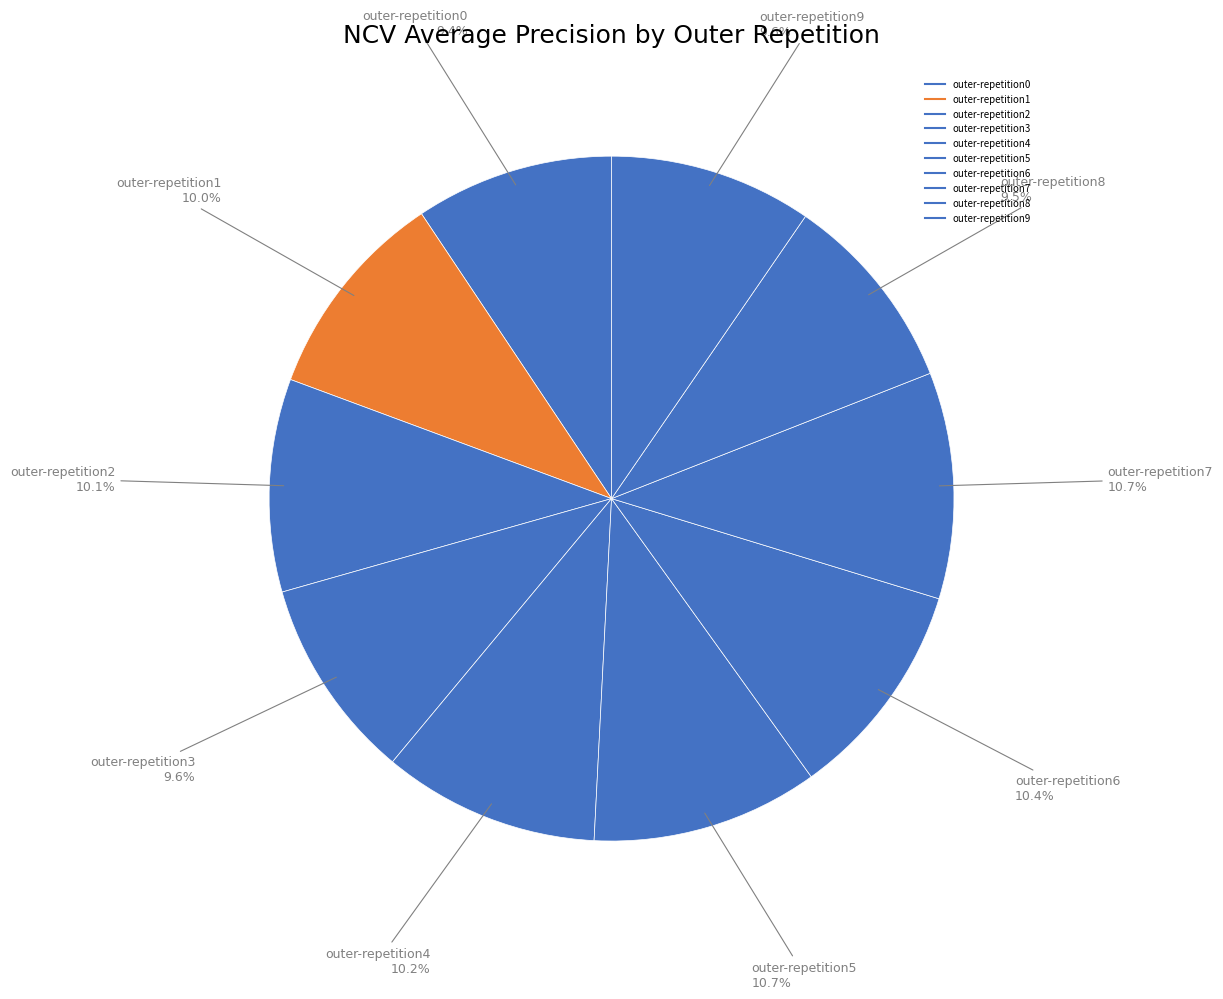

Count the number of slices in the pie.

10